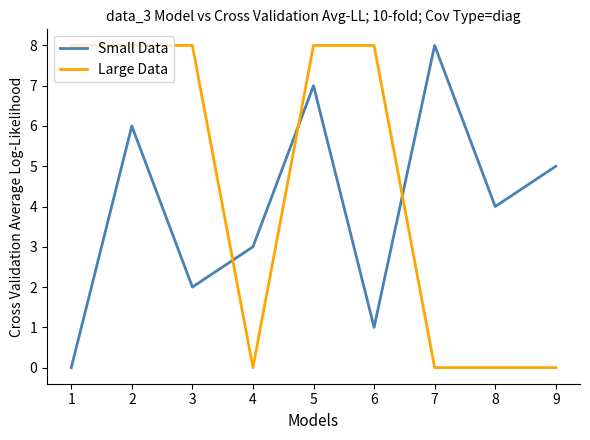

Rank the series at 6 from lowest to highest value.

Small Data, Large Data